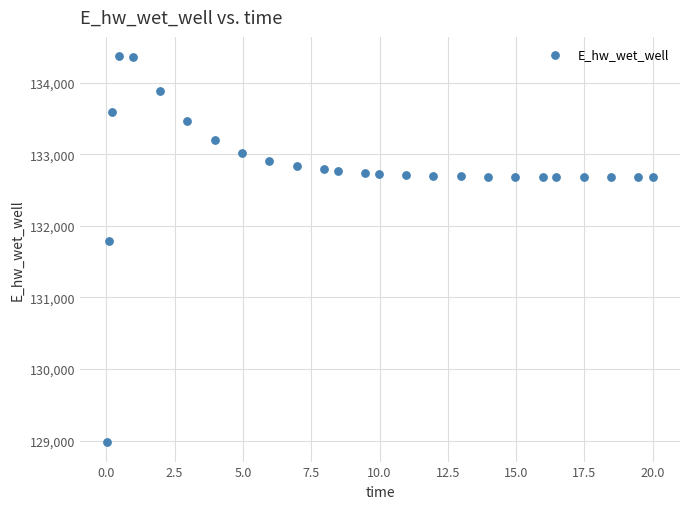

What Y value in the scatter plot is closest to 131674?

131790.9